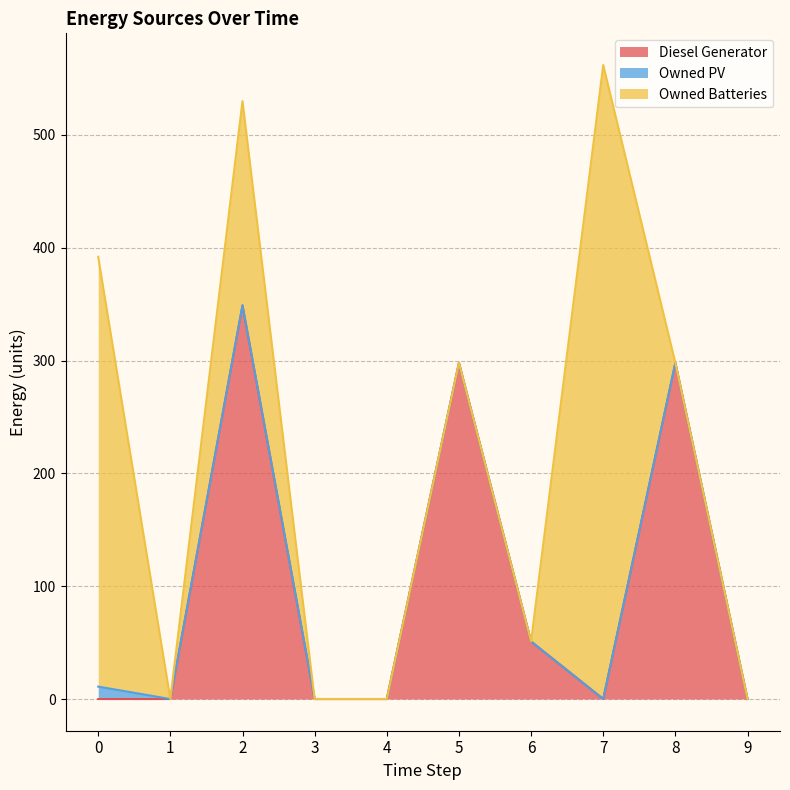

How many positive values does the Diesel Generator series have?

4